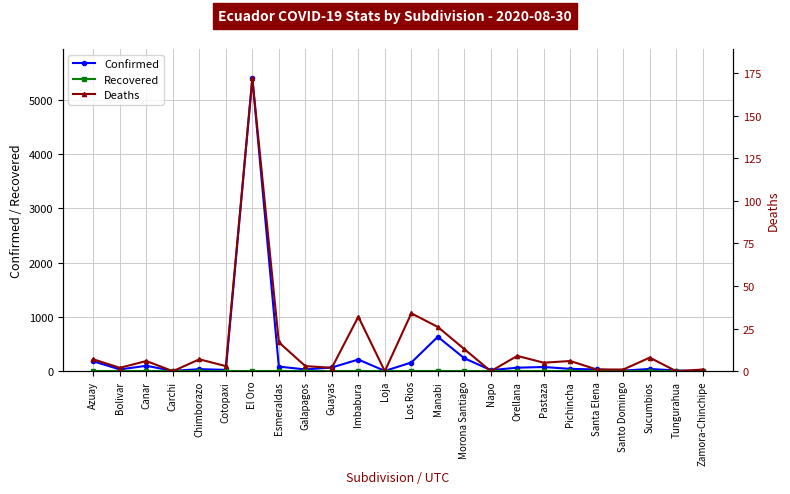

Count the number of categories in the chart.

24